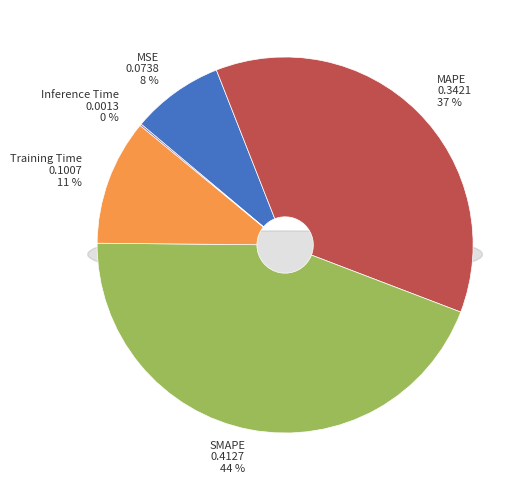

Does any single category account for the majority?

No